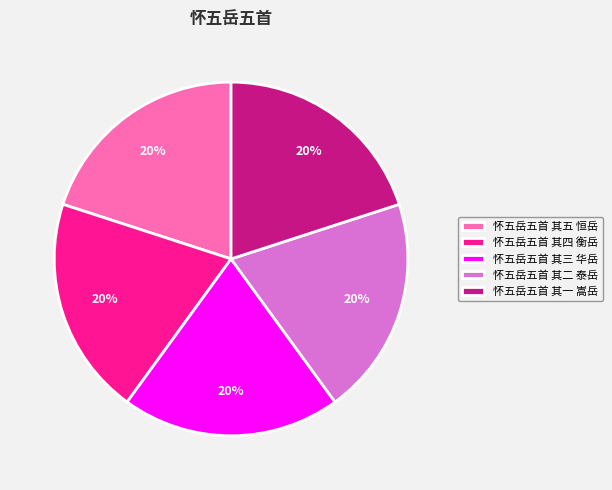

What percentage is the 怀五岳五首 其一 嵩岳 slice, to the nearest percent?

20%